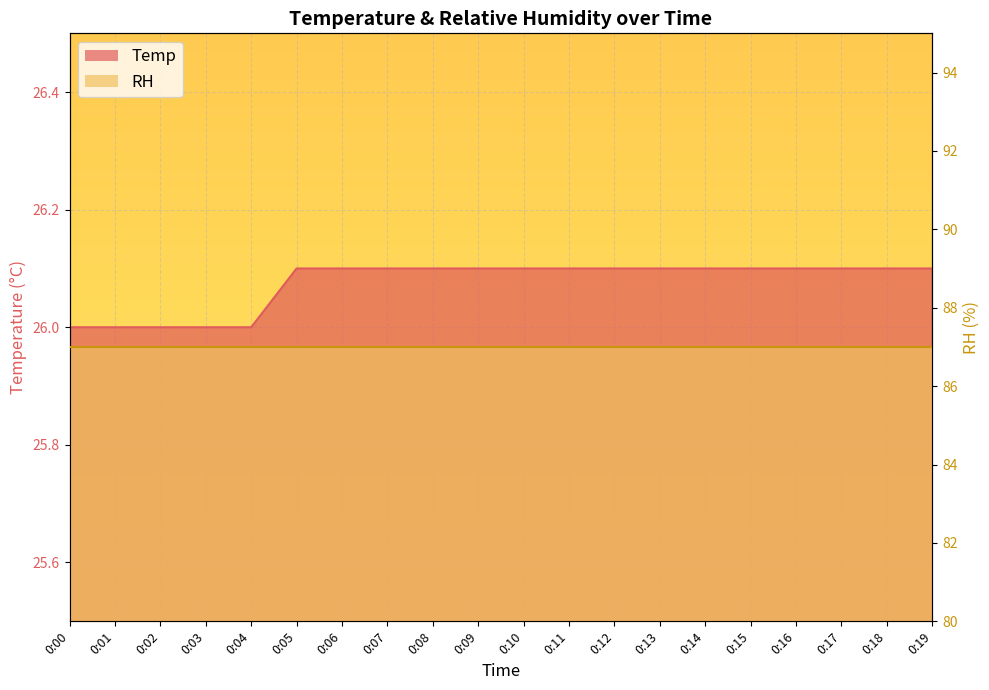

True or false: the data shows 26.0 at 0:01.

True